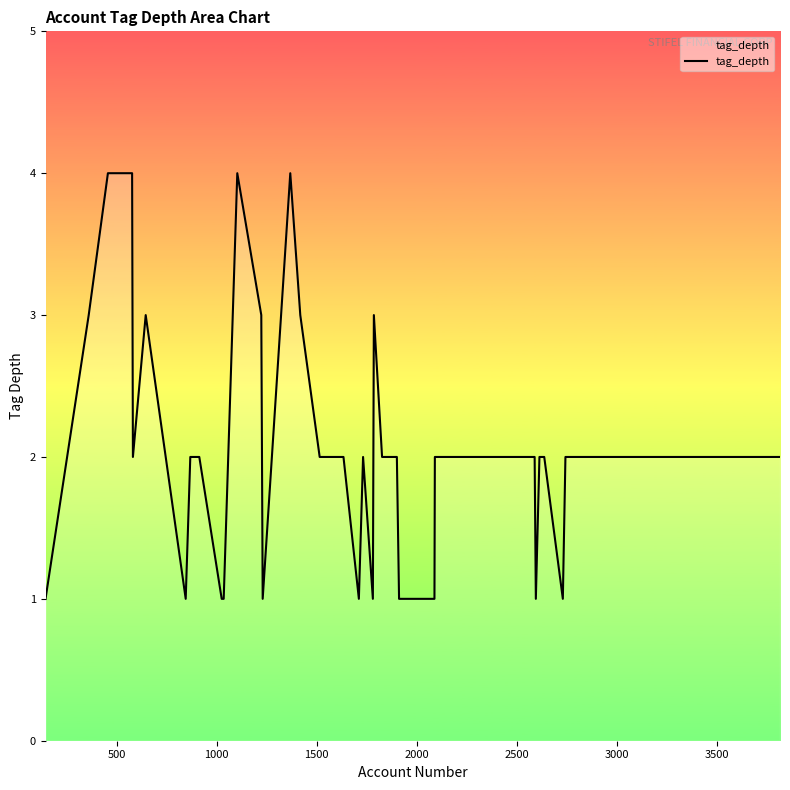

What is the maximum value shown in the chart?

4